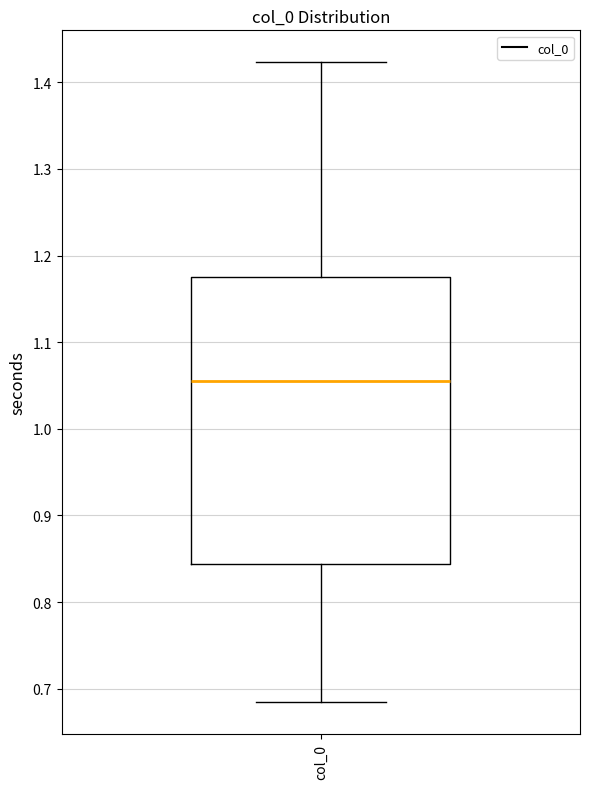

Where does the median line of the box for col_0 sit on the y-axis? The values are not printed on the chart, so give them approximately, as read against the axis.

1.06